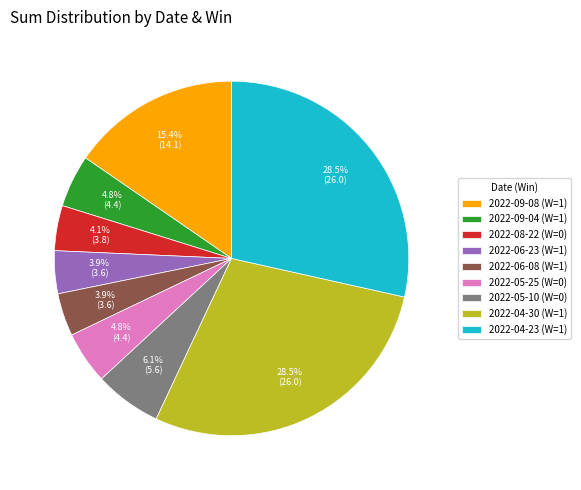

How many slices are in this pie chart?

9